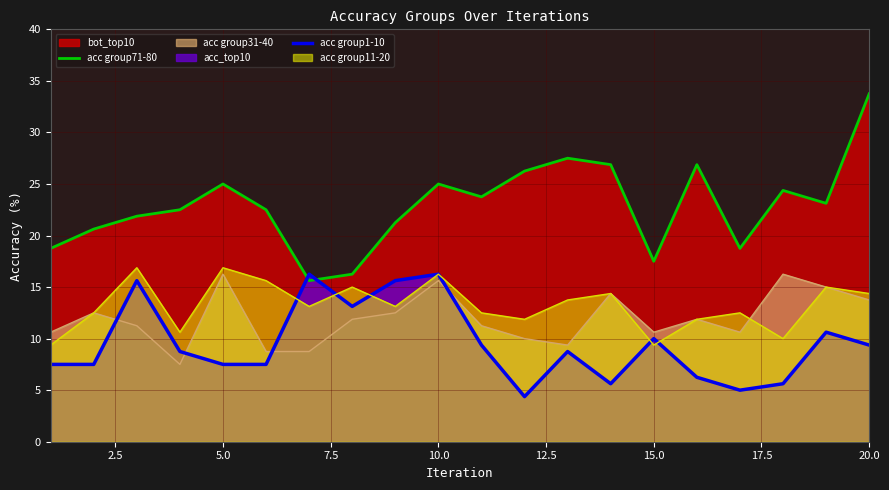

How many intersections are there between acc group71-80 and acc group1-10?

2